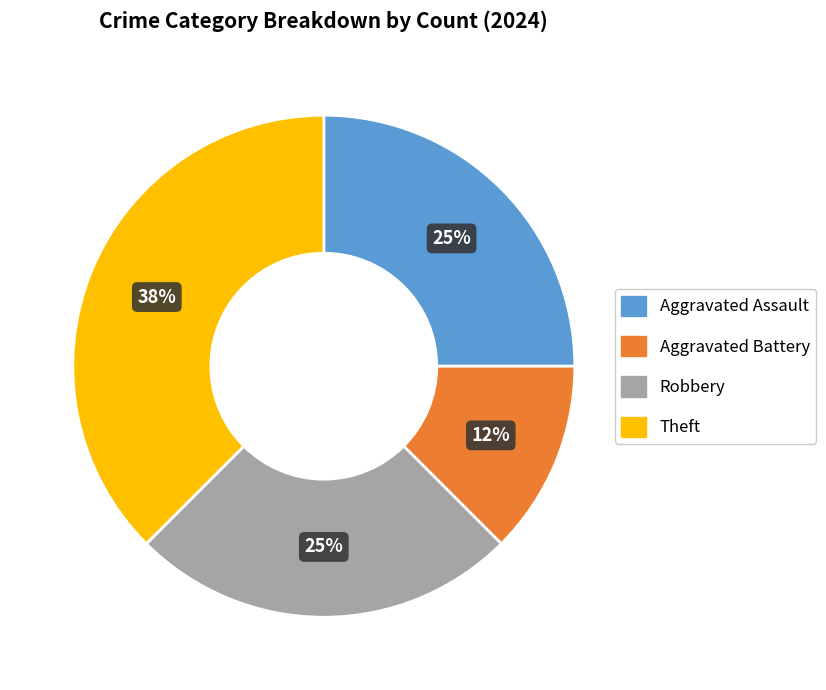

Is the sum of Theft and Aggravated Assault greater than half?

Yes